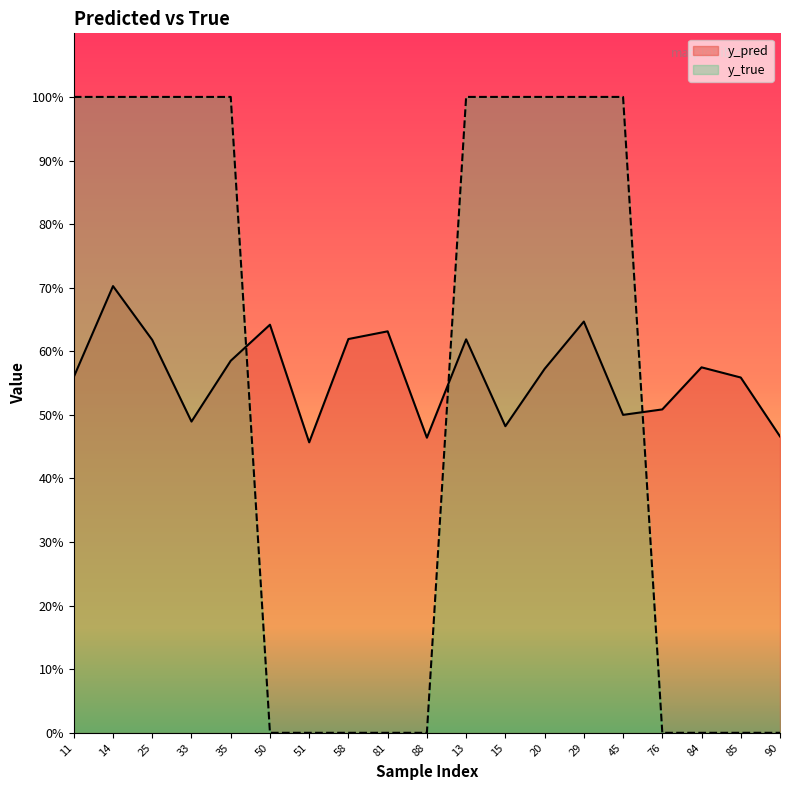

What position from the right is 29?

6